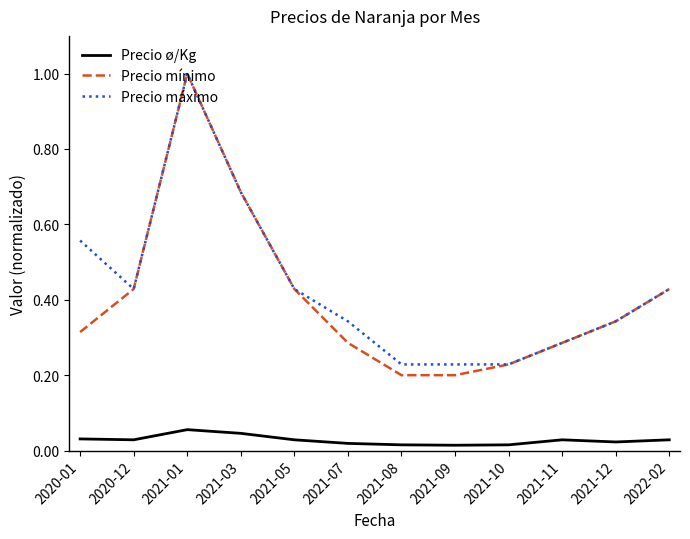

What is the sum of the Precio máximo values at 2021-12 and 2021-03?

1.0